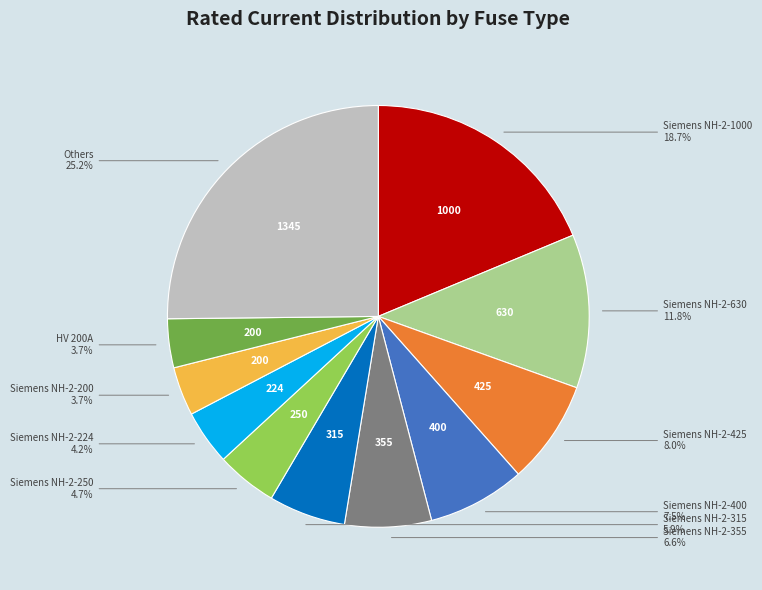

How many segments does this pie chart have?

11